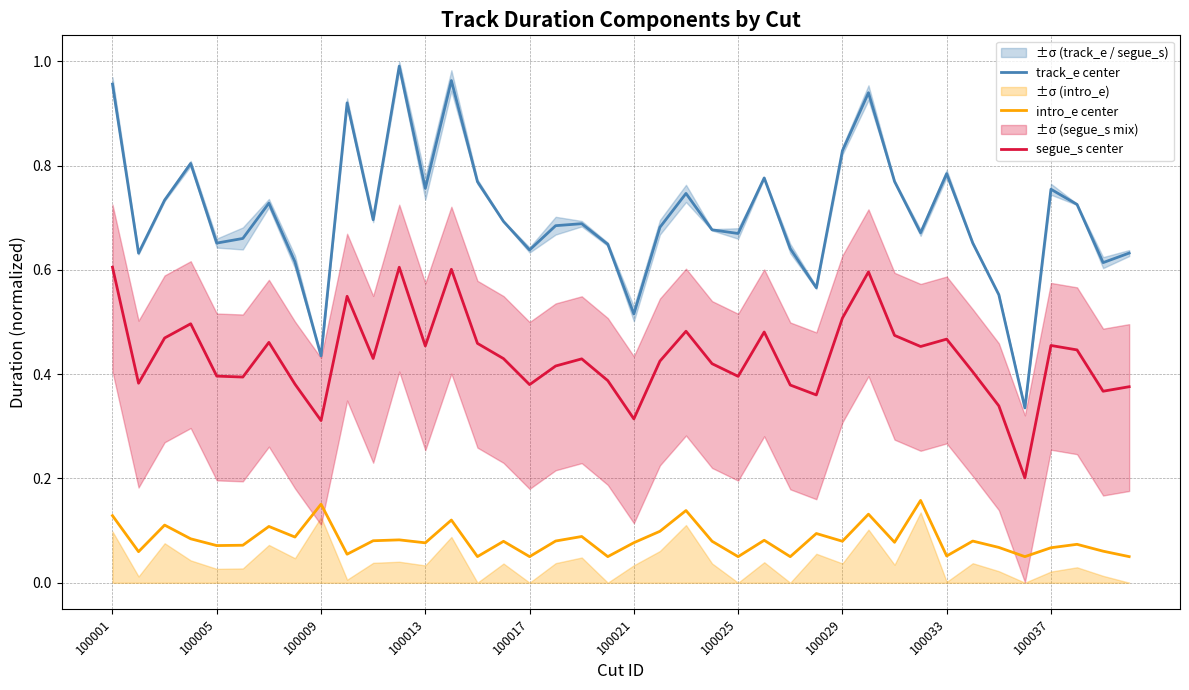

At how many categories does at least one series exceed 0?

40